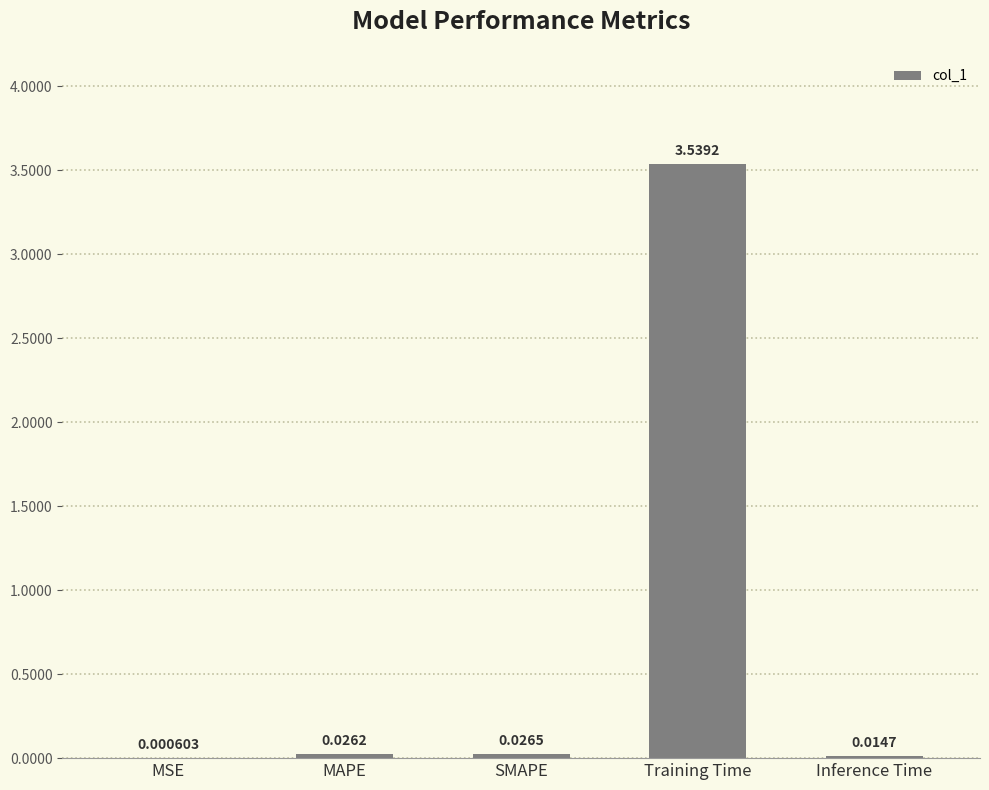

Are the bars horizontal?

No